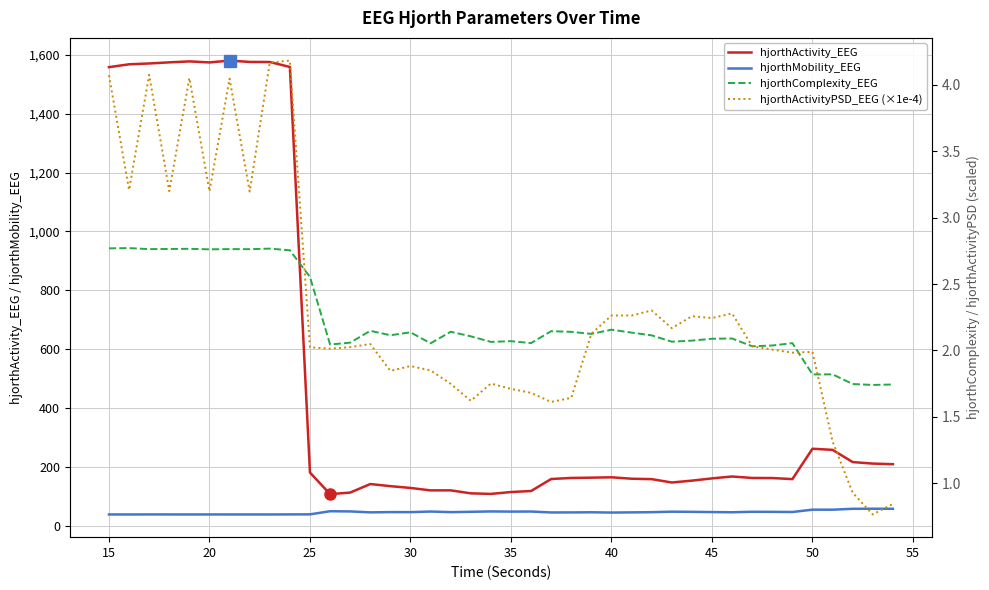

Is it true that hjorthActivity_EEG equals 108.2 at 50?

False